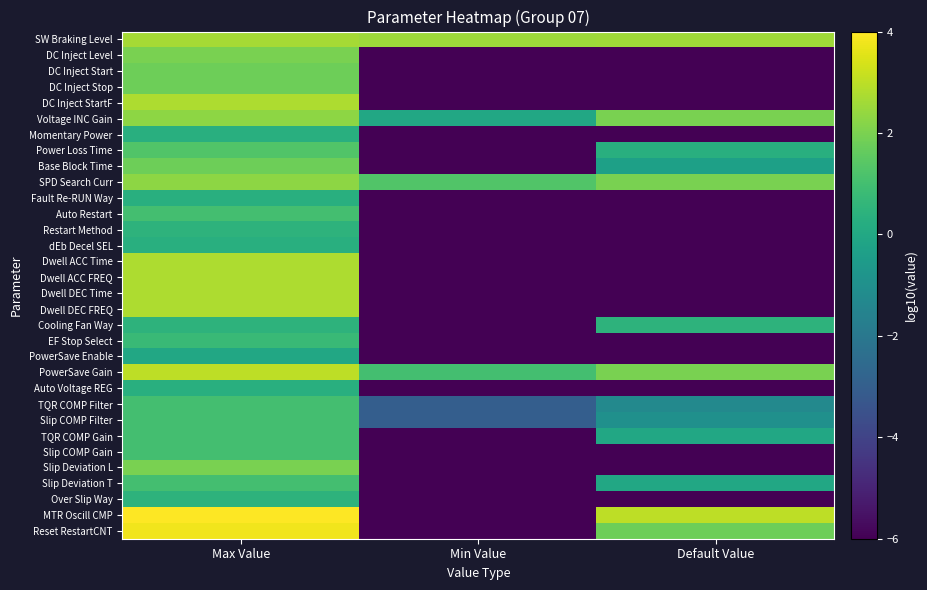

Reading right to left, extract all data points from this chart.

SW Braking Level: Default Value=2.6	Min Value=2.5	Max Value=2.7
DC Inject Level: Default Value=-6.0	Min Value=-6.0	Max Value=2.0
DC Inject Start: Default Value=-6.0	Min Value=-6.0	Max Value=1.8
DC Inject Stop: Default Value=-6.0	Min Value=-6.0	Max Value=1.8
DC Inject StartF: Default Value=-6.0	Min Value=-6.0	Max Value=2.8
Voltage INC Gain: Default Value=2.0	Min Value=0.0	Max Value=2.3
Momentary Power: Default Value=-6.0	Min Value=-6.0	Max Value=0.3
Power Loss Time: Default Value=0.3	Min Value=-6.0	Max Value=1.3
Base Block Time: Default Value=-0.3	Min Value=-6.0	Max Value=1.8
SPD Search Curr: Default Value=2.0	Min Value=1.3	Max Value=2.3
Fault Re-RUN Way: Default Value=-6.0	Min Value=-6.0	Max Value=0.3
Auto Restart: Default Value=-6.0	Min Value=-6.0	Max Value=1.0
Restart Method: Default Value=-6.0	Min Value=-6.0	Max Value=0.5
dEb Decel SEL: Default Value=-6.0	Min Value=-6.0	Max Value=0.3
Dwell ACC Time: Default Value=-6.0	Min Value=-6.0	Max Value=2.8
Dwell ACC FREQ: Default Value=-6.0	Min Value=-6.0	Max Value=2.8
Dwell DEC Time: Default Value=-6.0	Min Value=-6.0	Max Value=2.8
Dwell DEC FREQ: Default Value=-6.0	Min Value=-6.0	Max Value=2.8
Cooling Fan Way: Default Value=0.5	Min Value=-6.0	Max Value=0.5
EF Stop Select: Default Value=-6.0	Min Value=-6.0	Max Value=0.8
PowerSave Enable: Default Value=-6.0	Min Value=-6.0	Max Value=0.0
PowerSave Gain: Default Value=2.0	Min Value=1.0	Max Value=3.0
Auto Voltage REG: Default Value=-6.0	Min Value=-6.0	Max Value=0.3
TQR COMP Filter: Default Value=-1.3	Min Value=-3.0	Max Value=1.0
Slip COMP Filter: Default Value=-1.0	Min Value=-3.0	Max Value=1.0
TQR COMP Gain: Default Value=0.0	Min Value=-6.0	Max Value=1.0
Slip COMP Gain: Default Value=-6.0	Min Value=-6.0	Max Value=1.0
Slip Deviation L: Default Value=-6.0	Min Value=-6.0	Max Value=2.0
Slip Deviation T: Default Value=0.0	Min Value=-6.0	Max Value=1.0
Over Slip Way: Default Value=-6.0	Min Value=-6.0	Max Value=0.5
MTR Oscill CMP: Default Value=3.0	Min Value=-6.0	Max Value=4.0
Reset RestartCNT: Default Value=1.8	Min Value=-6.0	Max Value=3.8